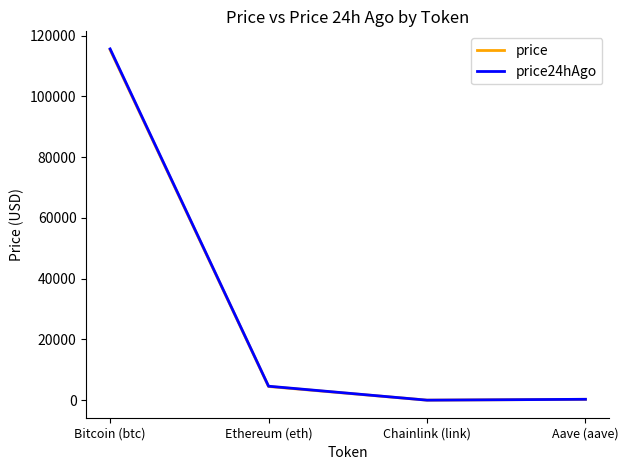

What is the spread (max minus min) of values at Ethereum (eth)?

99.0